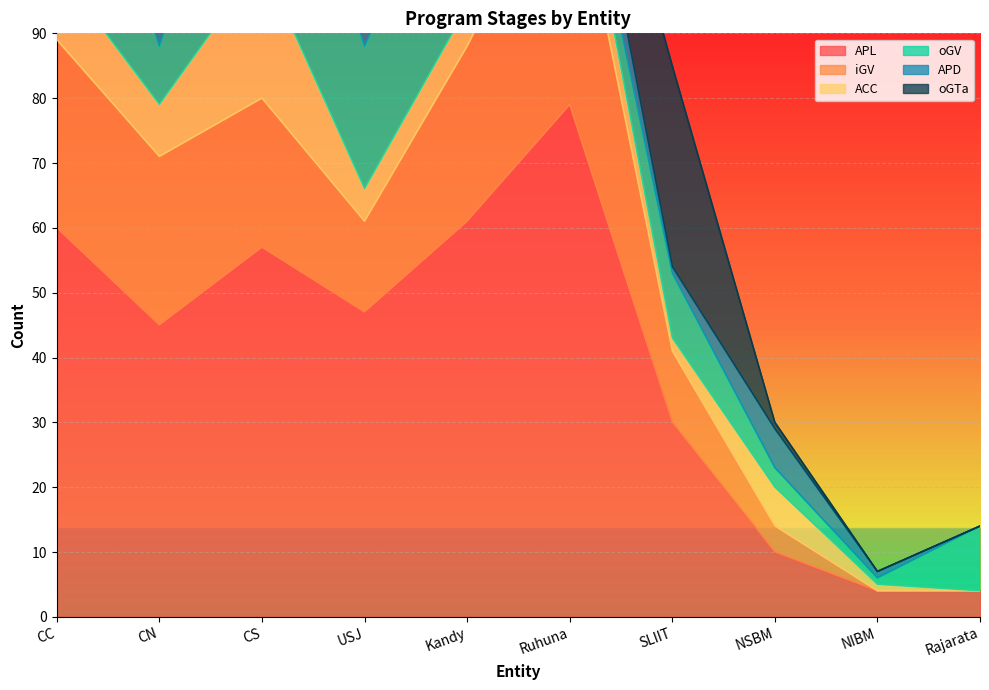

What position from the right is Kandy?

6